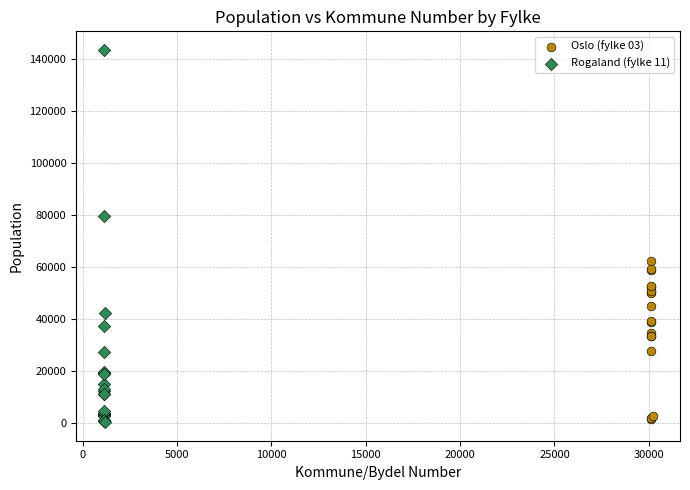

Which series has the largest Y range (max minus min)?

Rogaland (fylke 11)